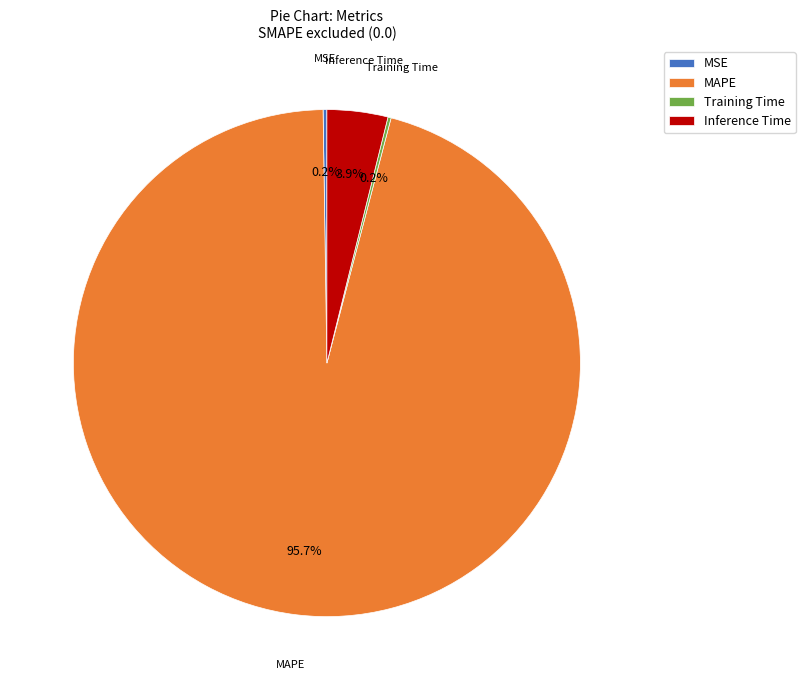

How much of the chart is everything except MAPE?

4.3%